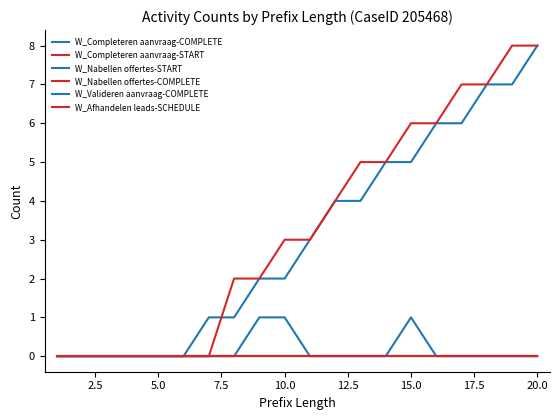

How many lines are shown in the chart?

6